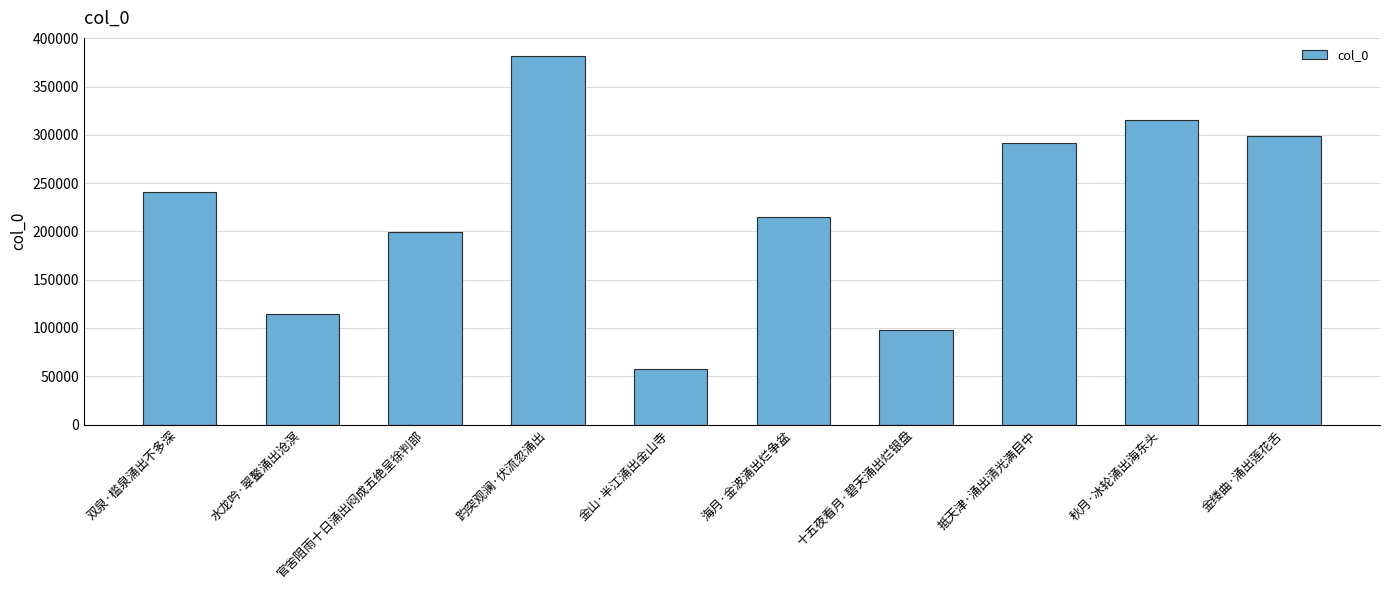

What is the sum of all values?

2212457